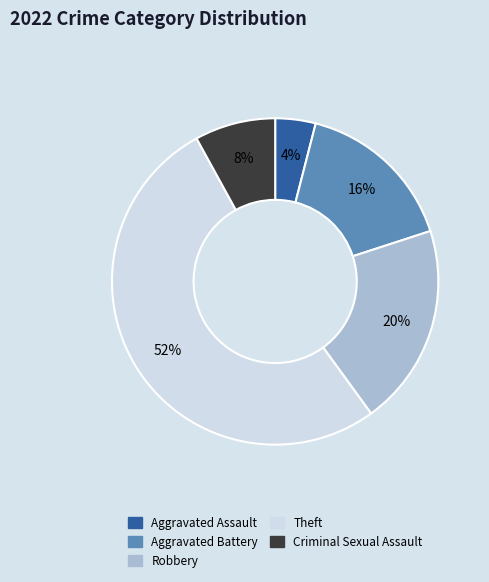

To the nearest percent, what portion does Robbery represent?

20%